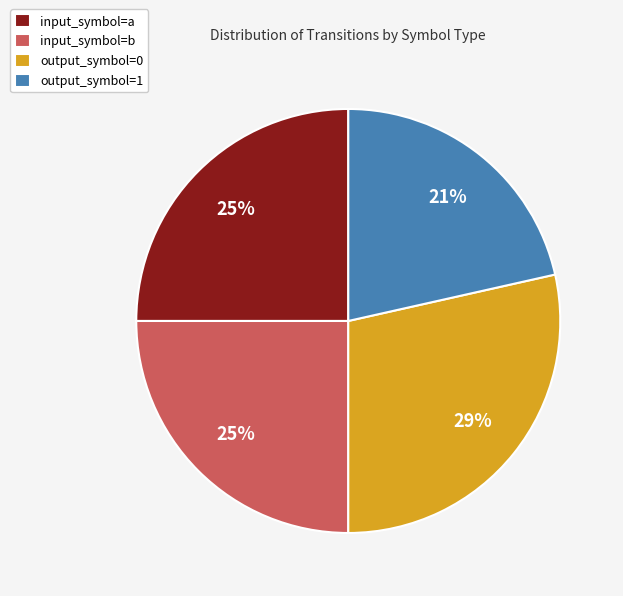

What percentage is the input_symbol=a slice, to the nearest percent?

25%